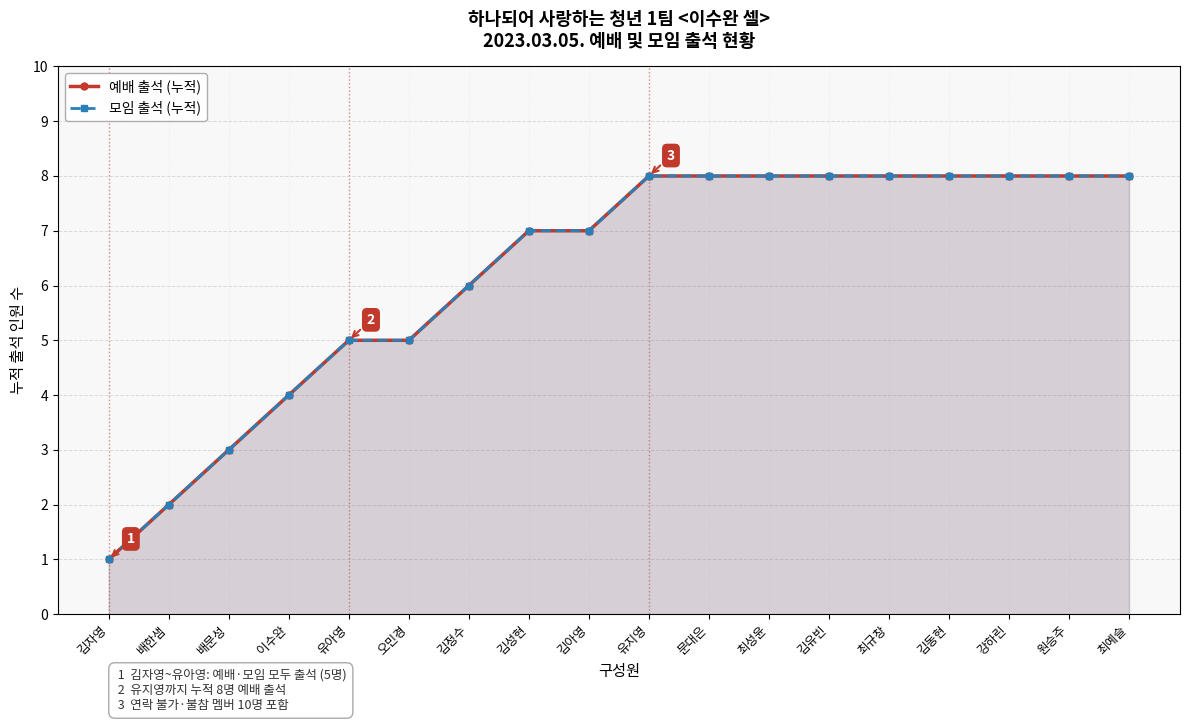

Rank the categories by 예배 출석 (누적) value from highest to lowest.

유지영, 문대은, 최성윤, 김유빈, 최규창, 김동현, 강하린, 원승주, 최예슬, 김성현, 김아영, 김정수, 유아영, 오민경, 이수완, 배문성, 배한샘, 김자영